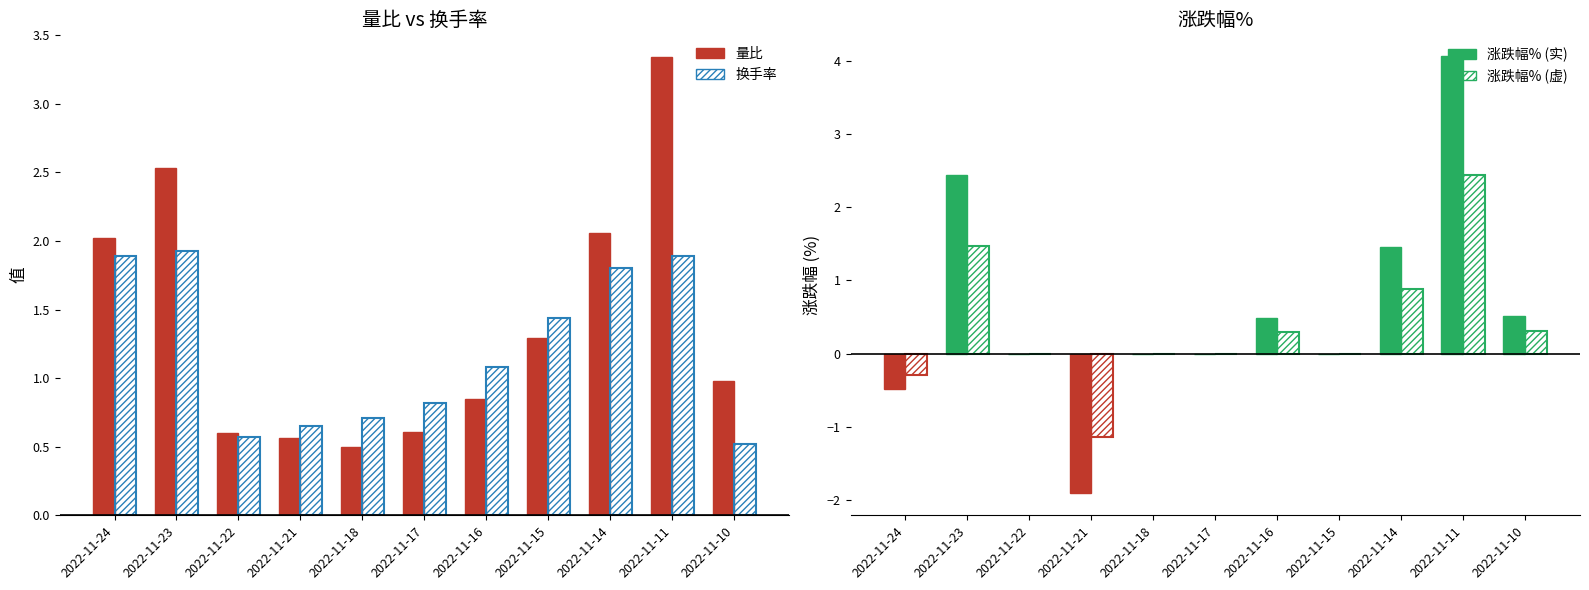

At which category does the chart reach its peak across all series?

2022-11-11